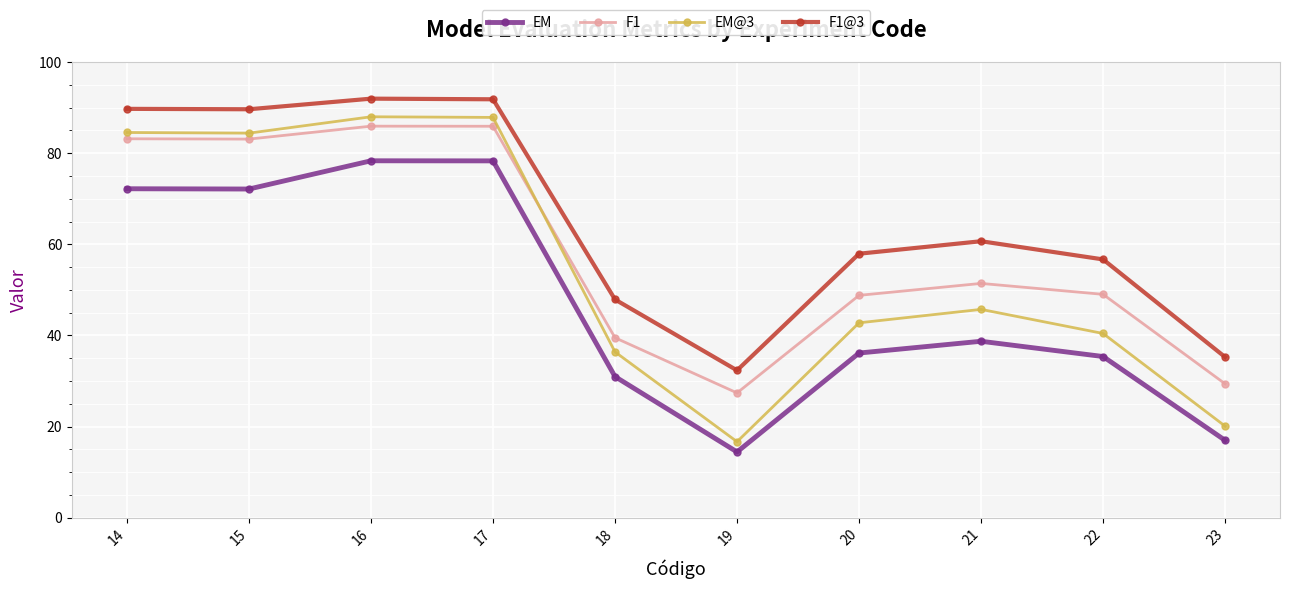

In EM, how many points are higher than both neighbors (excluding endpoints)?

2